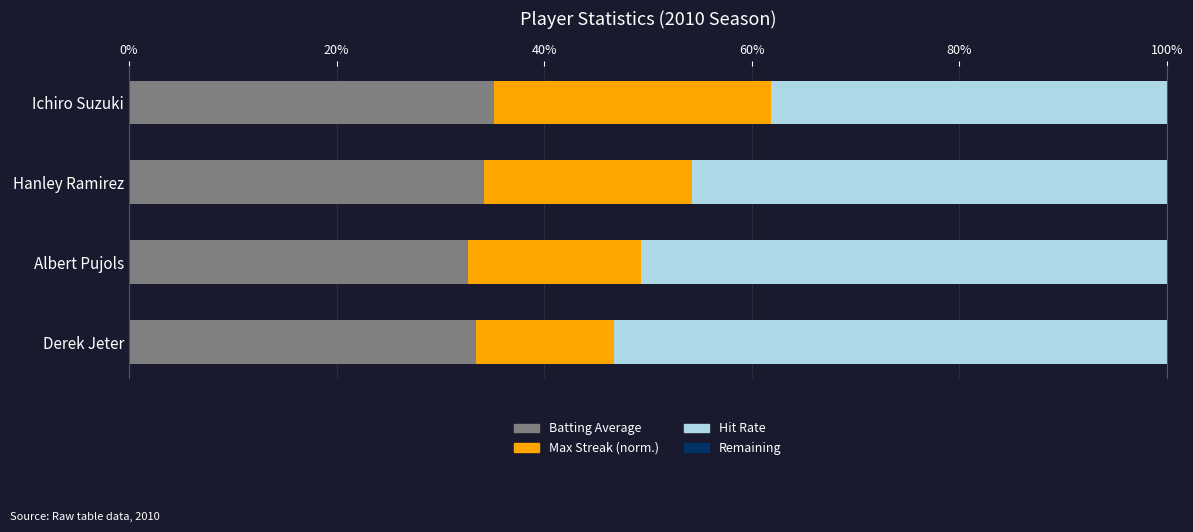

What are all the series names shown in the legend?

Batting Average, Max Streak (norm.), Hit Rate, Remaining